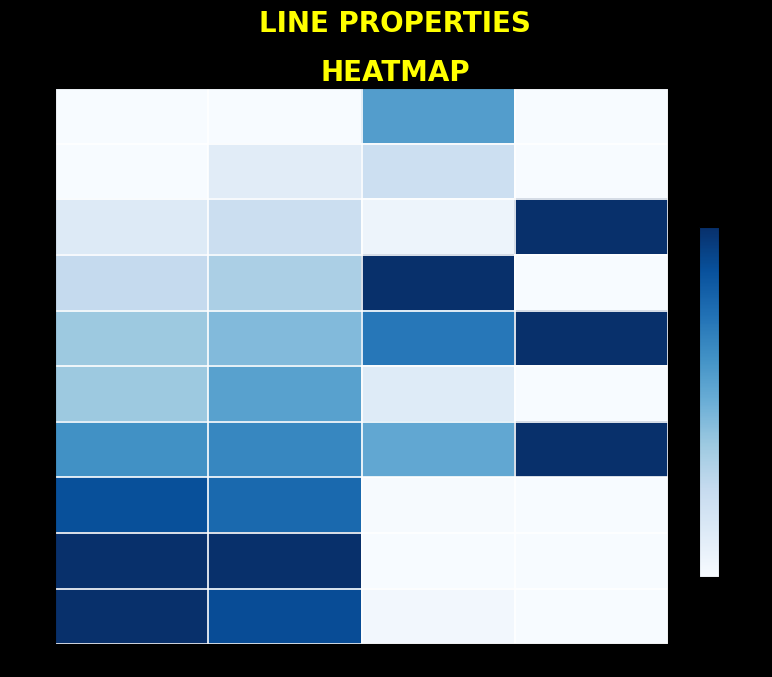

Which series has the largest total across all categories?

line_6